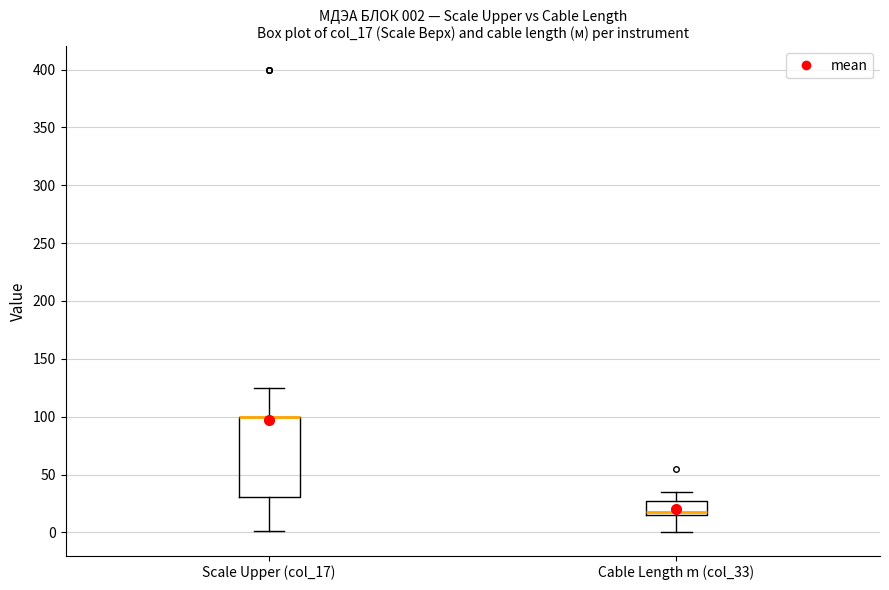

Which box is the tallest, from its lower edge to its upper edge?

Scale Upper (col_17)